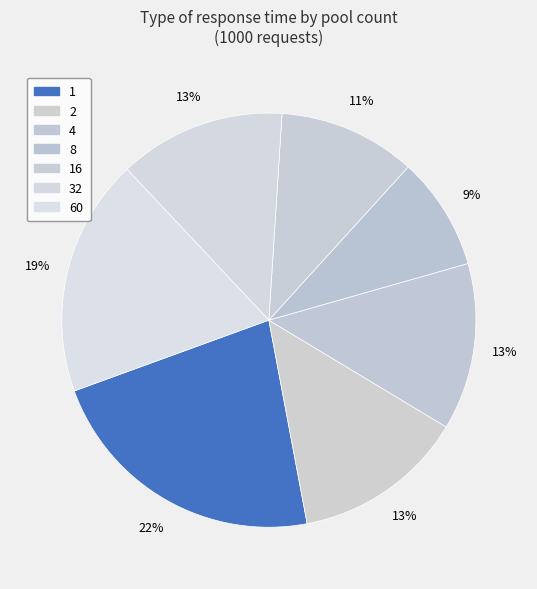

How many segments does this pie chart have?

7